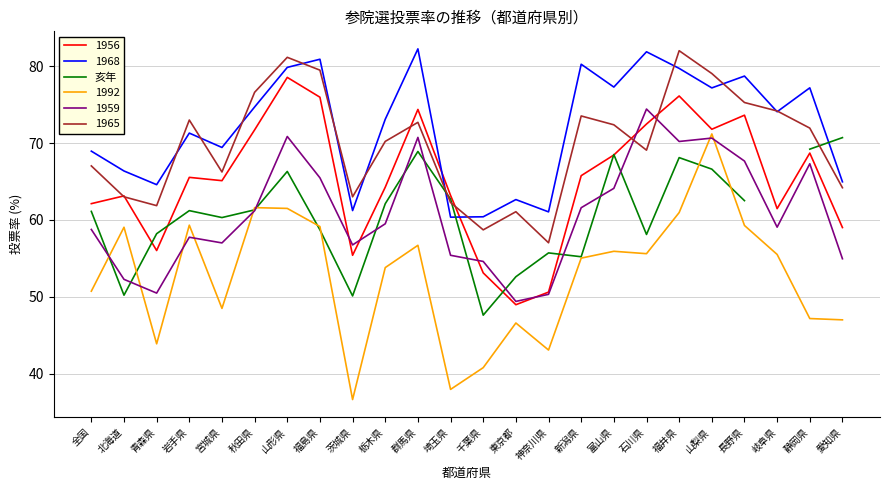

Is it true that 1968 equals 74.1 at 岐阜県?

True